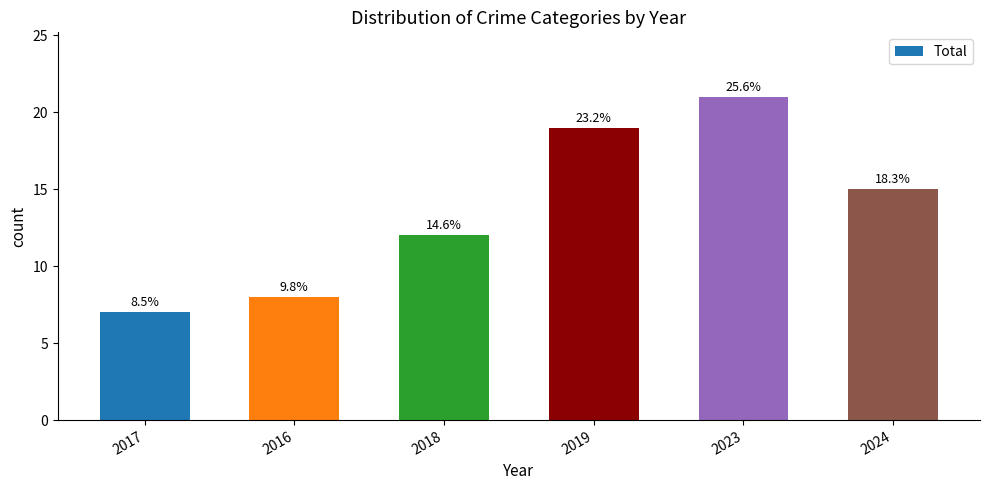

What is the difference between the values at 2024 and 2017?

8